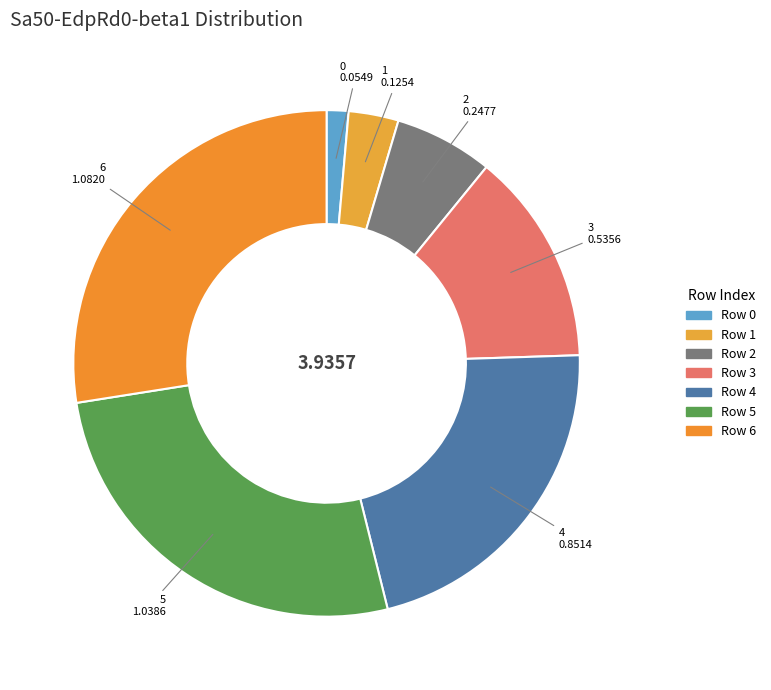

How many slices are in this pie chart?

7